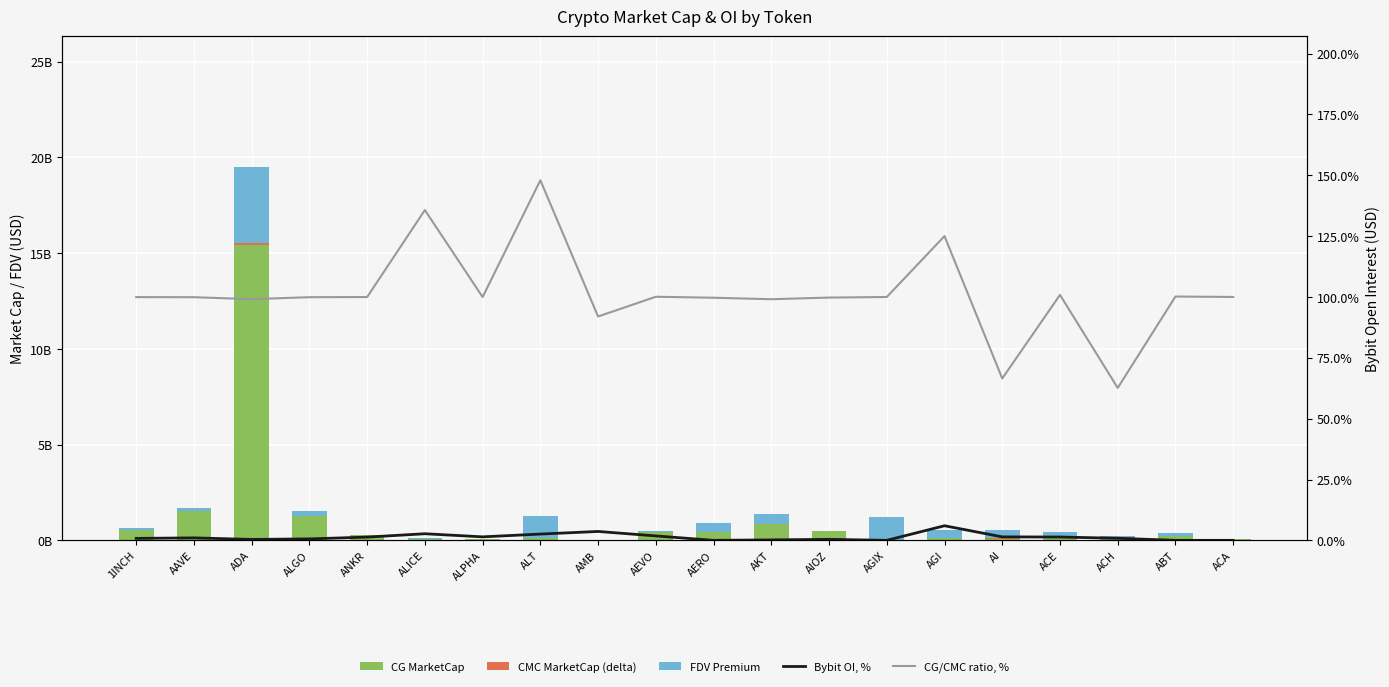

What is the sum of all FDV Premium values?

9.3